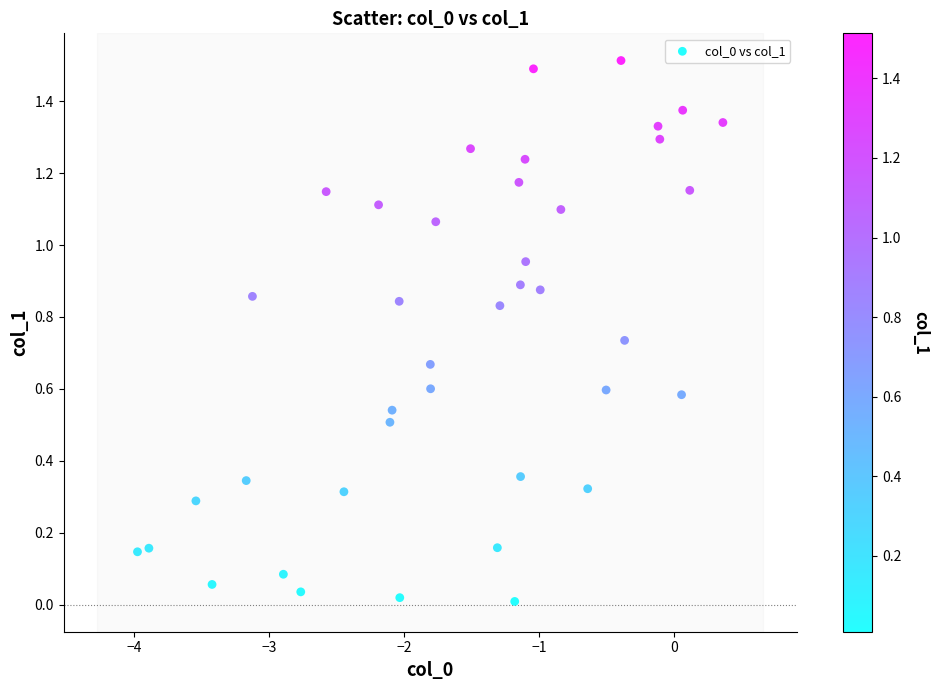

What is the range of Y values (max minus min)?

1.5